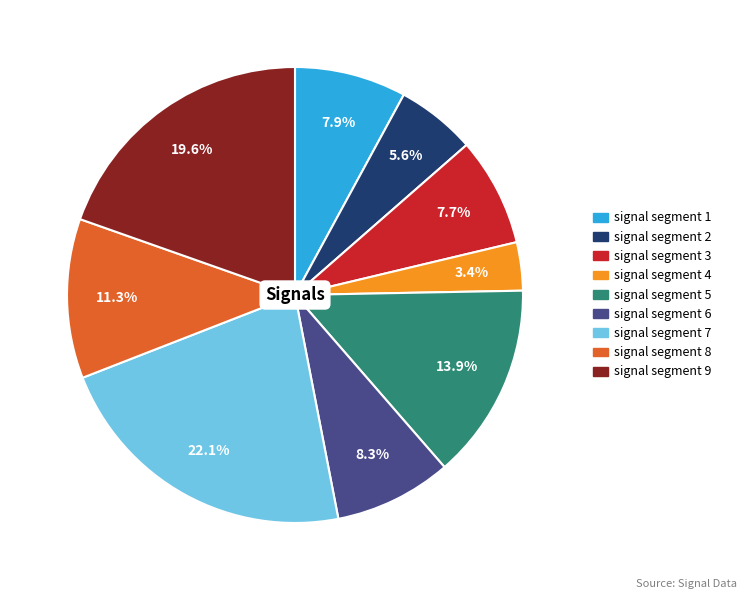

Count the number of slices in the pie.

9